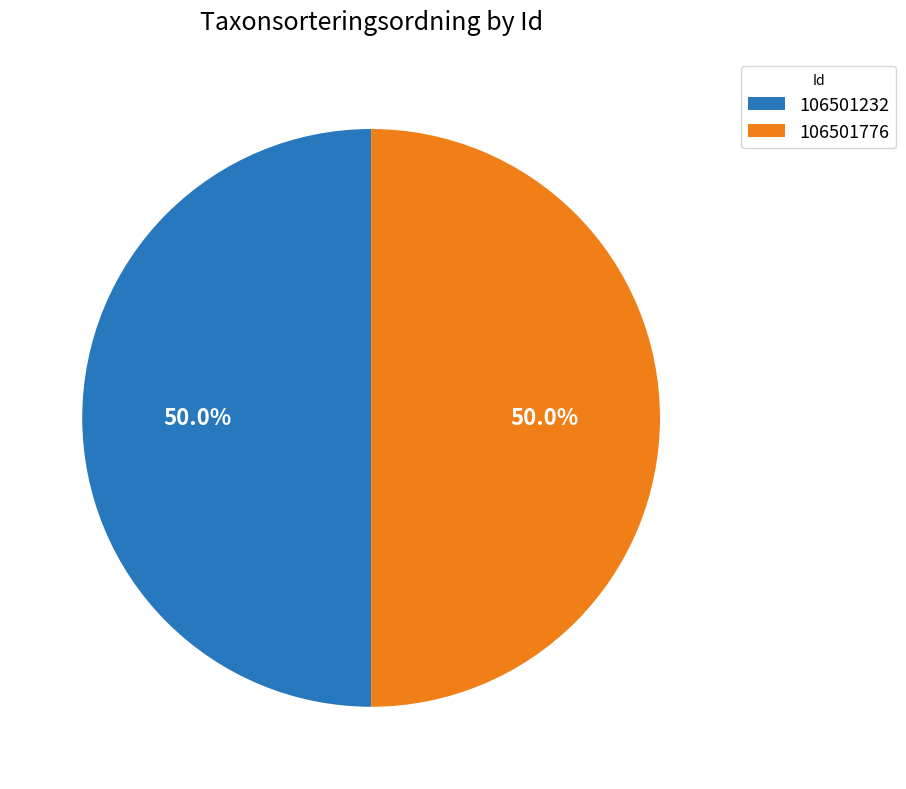

What percentage do 106501776 and 106501232 together represent?

100.0%